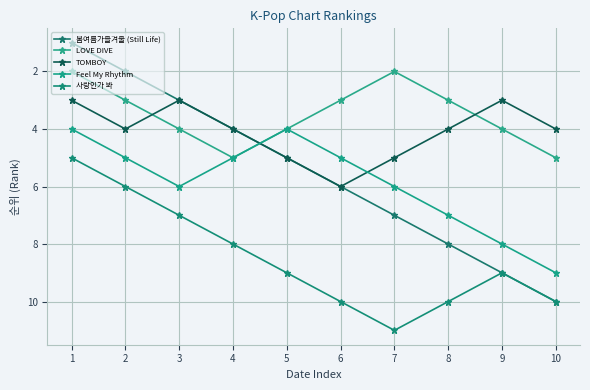

Reading left to right, list all the values displayed in this chart.

봄여름가을겨울 (Still Life): 1	2	3	4	5	6	7	8	9	10
LOVE DIVE: 2	3	4	5	4	3	2	3	4	5
TOMBOY: 3	4	3	4	5	6	5	4	3	4
Feel My Rhythm: 4	5	6	5	4	5	6	7	8	9
사랑인가 봐: 5	6	7	8	9	10	11	10	9	10